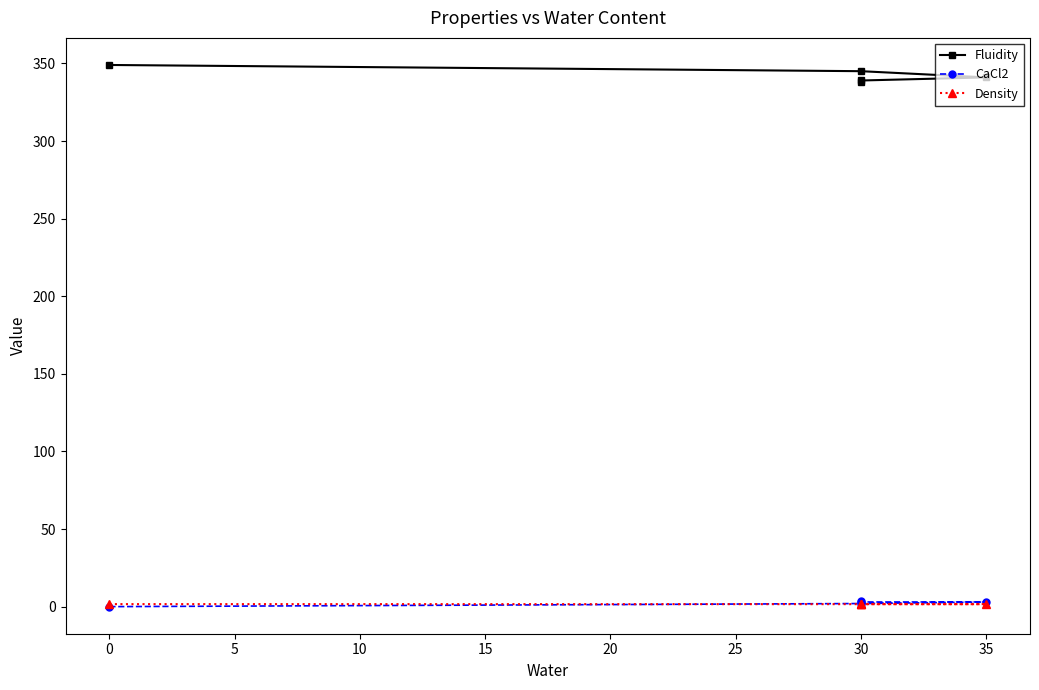

Is it true that Density equals 1.6 at 30?

True